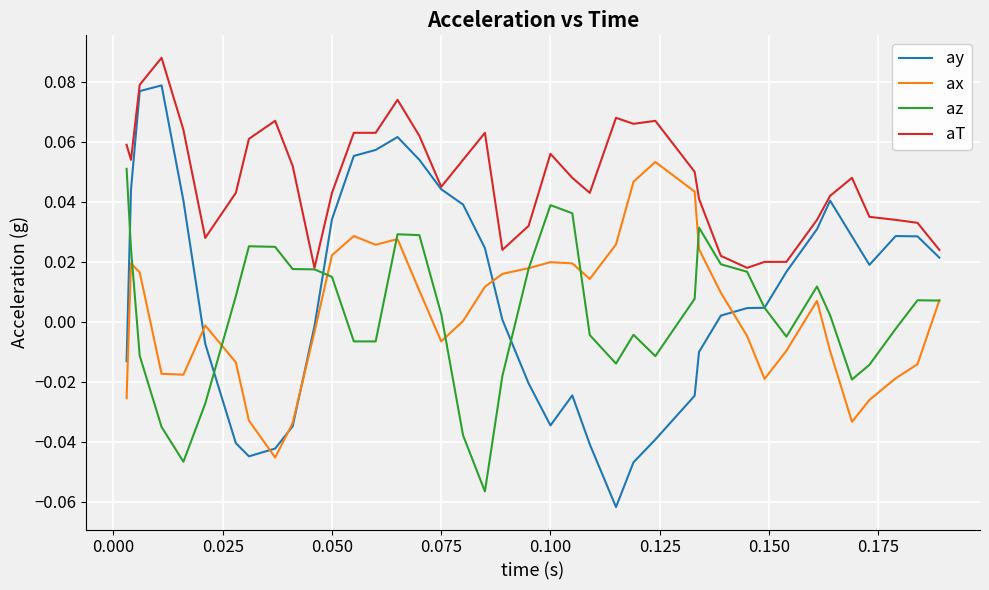

True or false: ax and aT cross at least once.

False